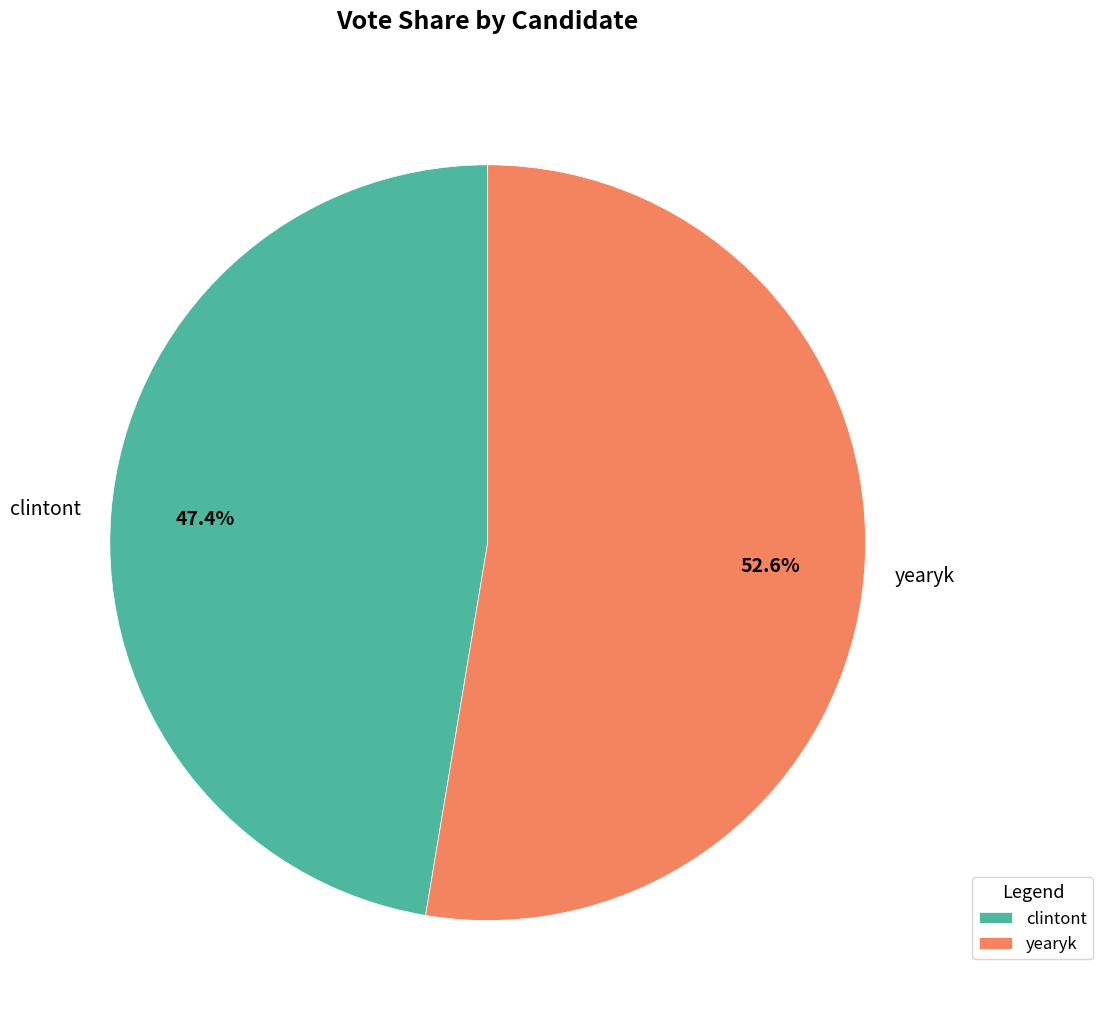

What is the ratio of the value at yearyk to the value at clintont?

1.1